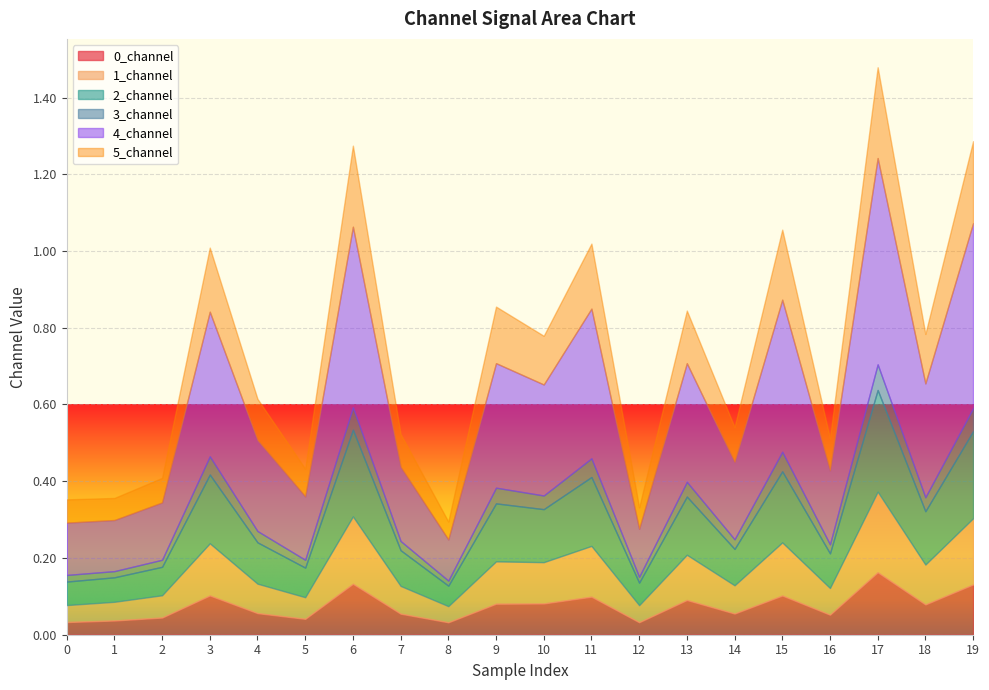

What are all the series names shown in the legend?

0_channel, 1_channel, 2_channel, 3_channel, 4_channel, 5_channel